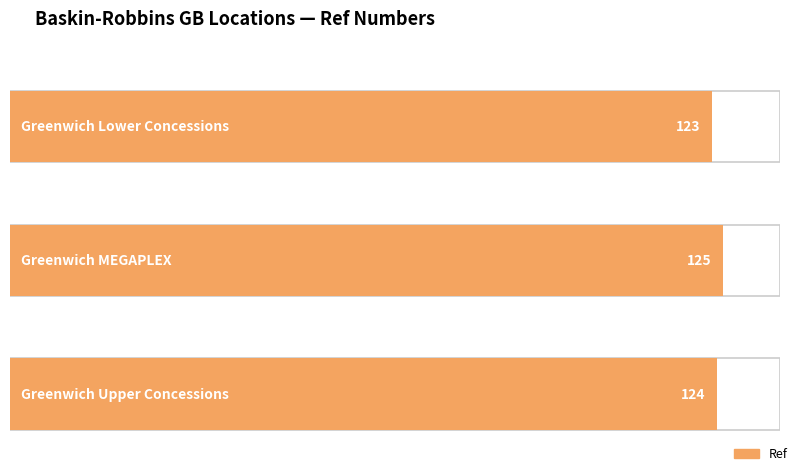

How many data points are less than 124?

1